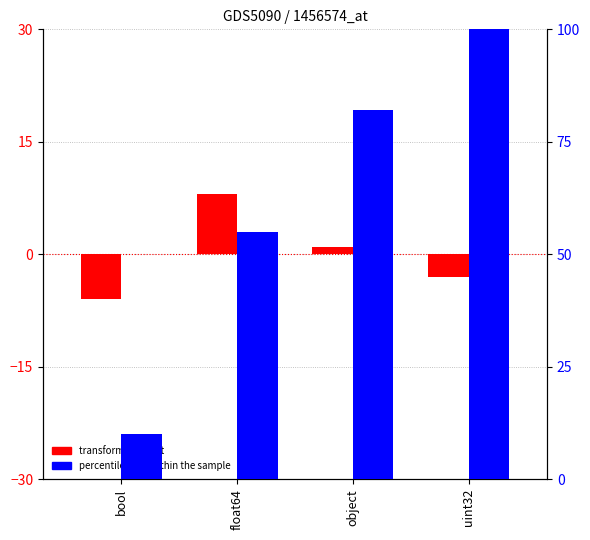

At which label does transformed count first exceed 1?

float64